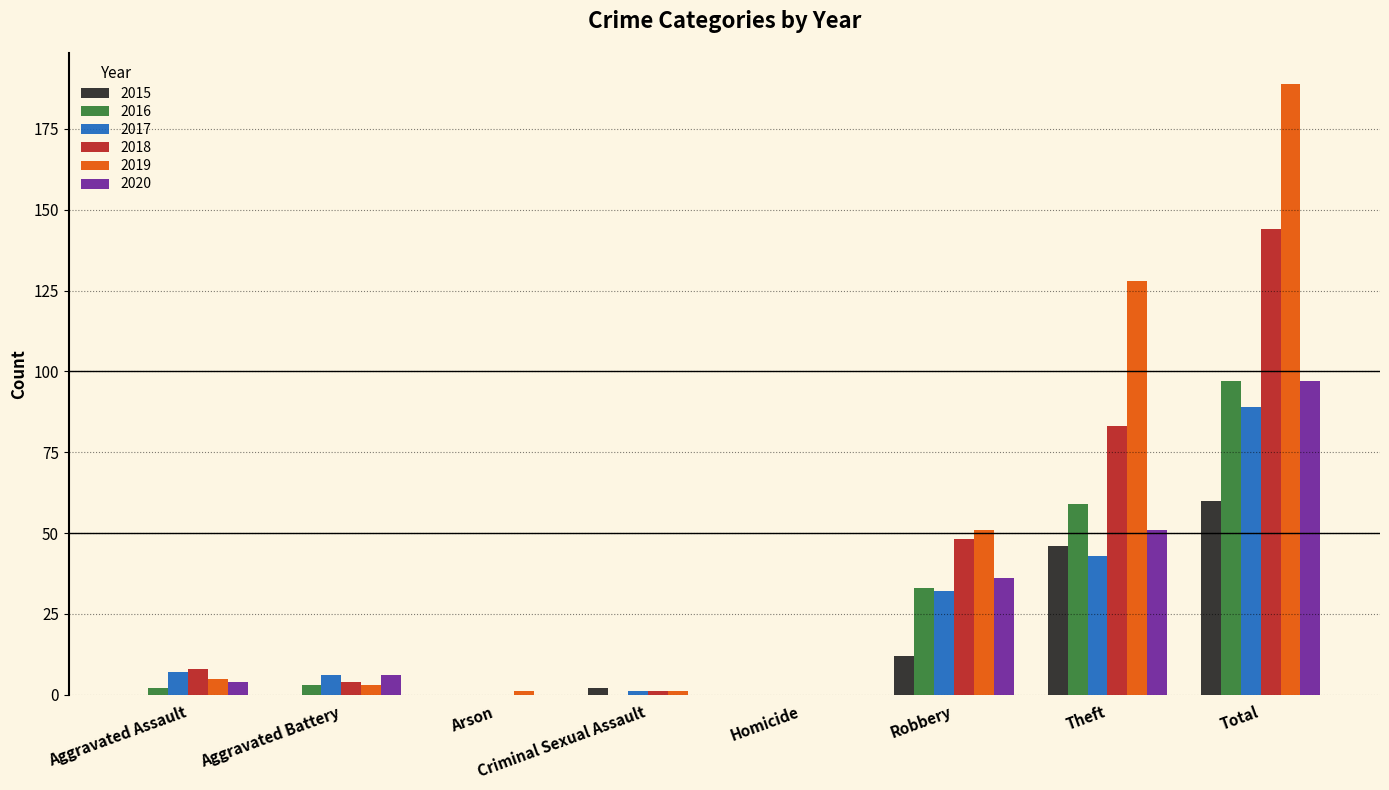

What is the sum of all 2018 values?

288